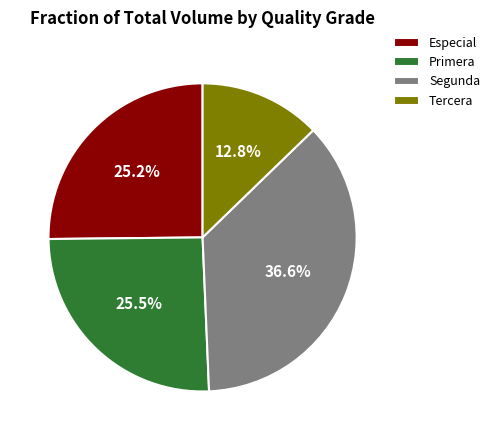

Is there any slice that represents more than half of the pie?

No